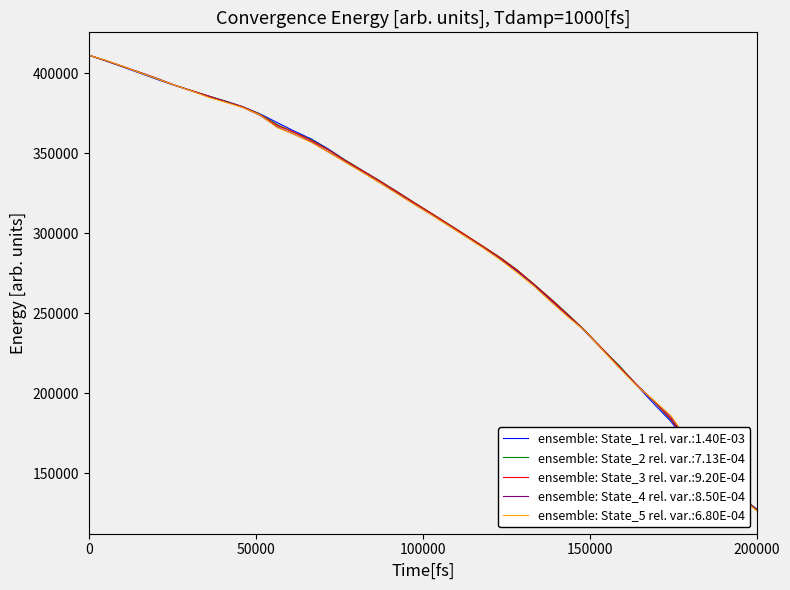

Which series has the largest range (max minus min)?

ensemble: State_5 rel. var.:6.80E-04